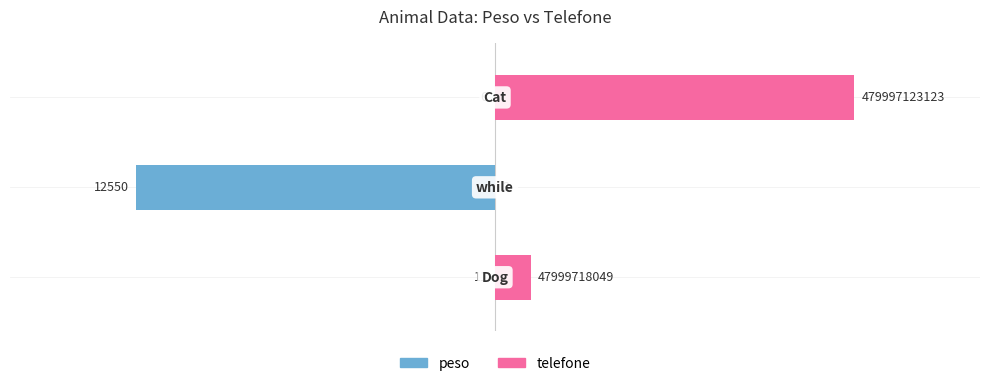

What are all the series names shown in the legend?

peso, telefone